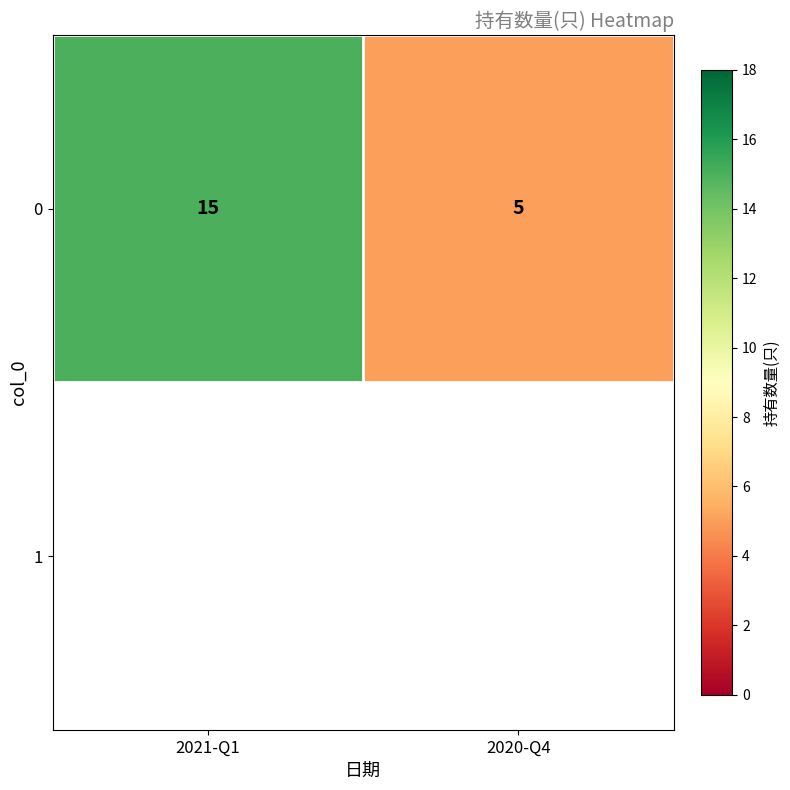

What is the sum of the values at 2020-Q4 and 2021-Q1?

20